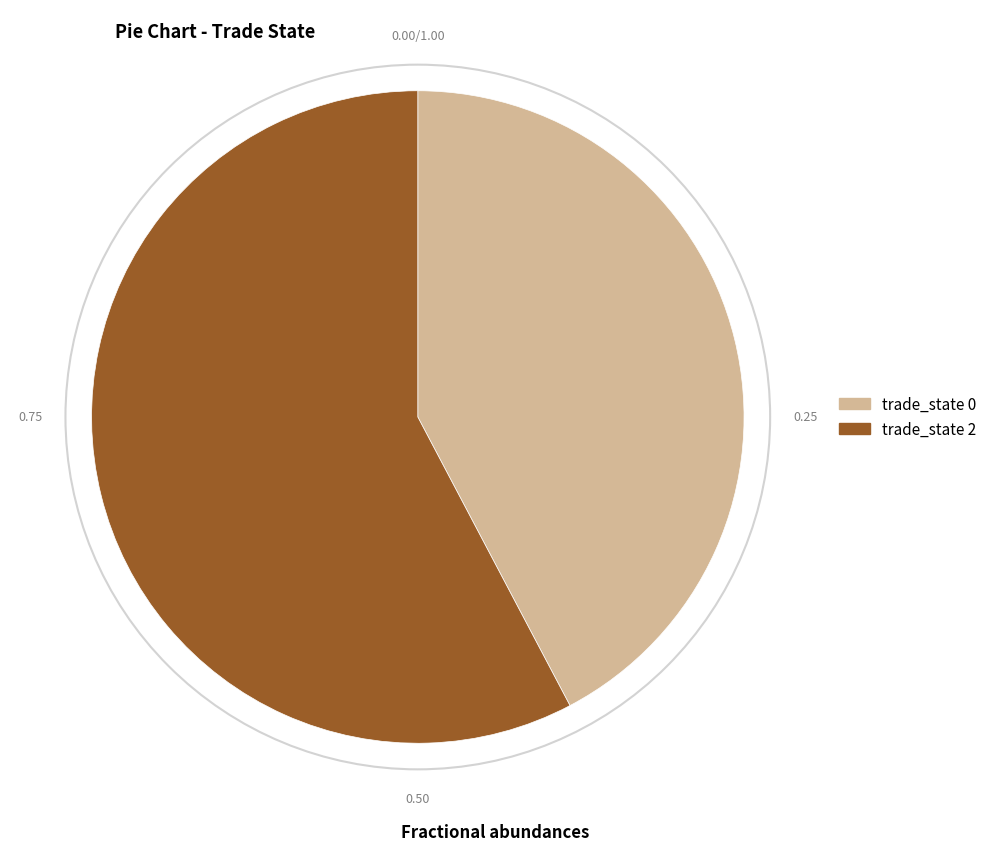

Is there any slice that represents more than half of the pie?

Yes